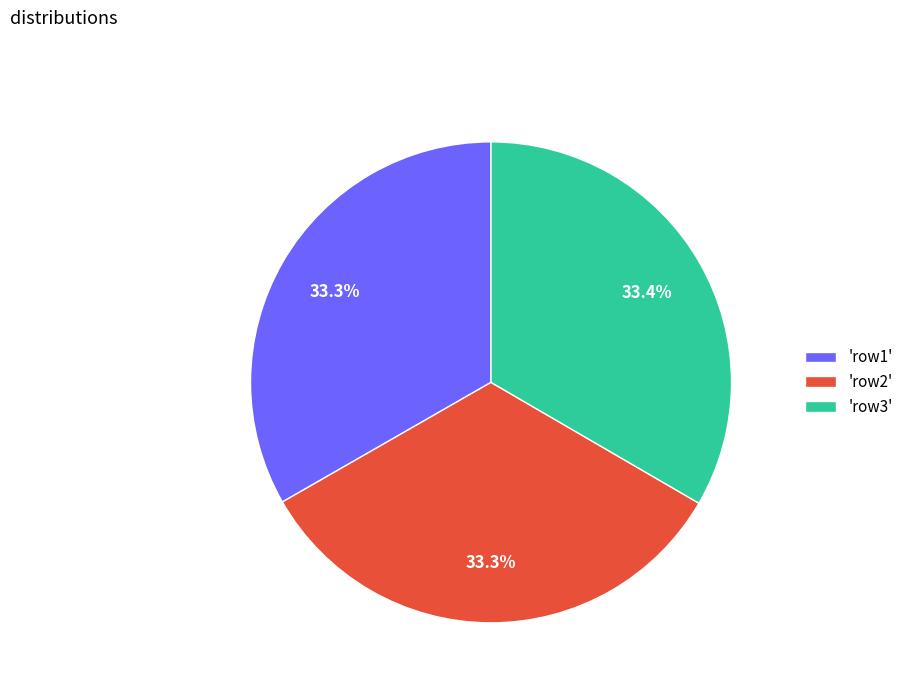

Is the sum of 'row1' and 'row3' greater than half?

Yes